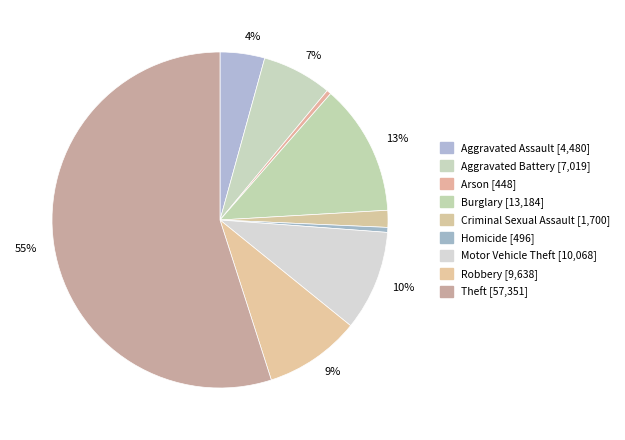

How many segments does this pie chart have?

9